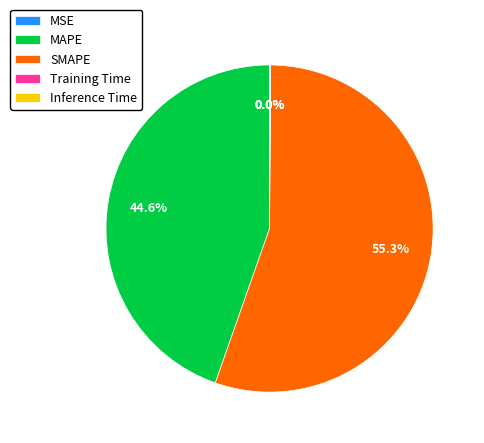

How much of the chart is everything except MAPE?

55.4%